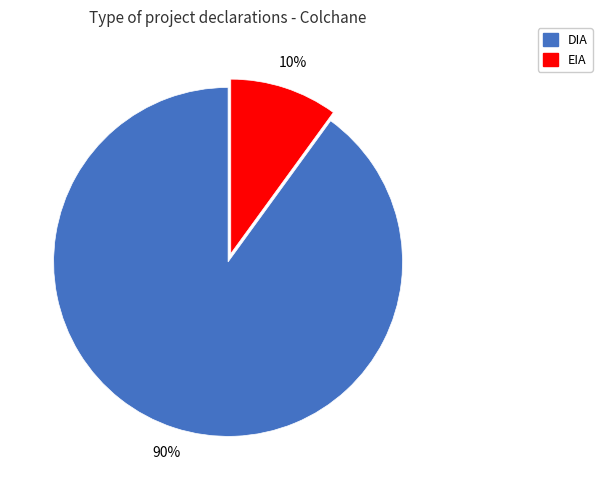

What percentage is the EIA slice, to the nearest percent?

10%